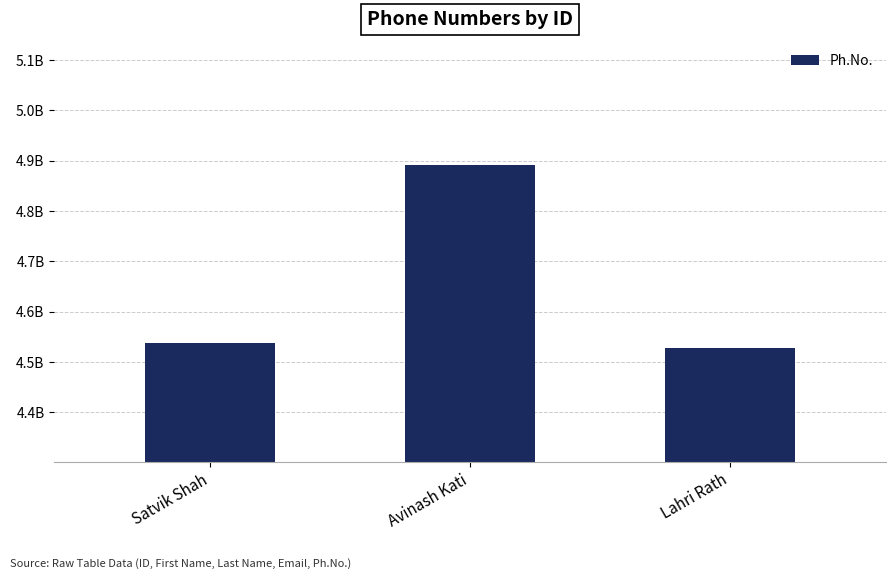

Count the number of data series in this chart.

1